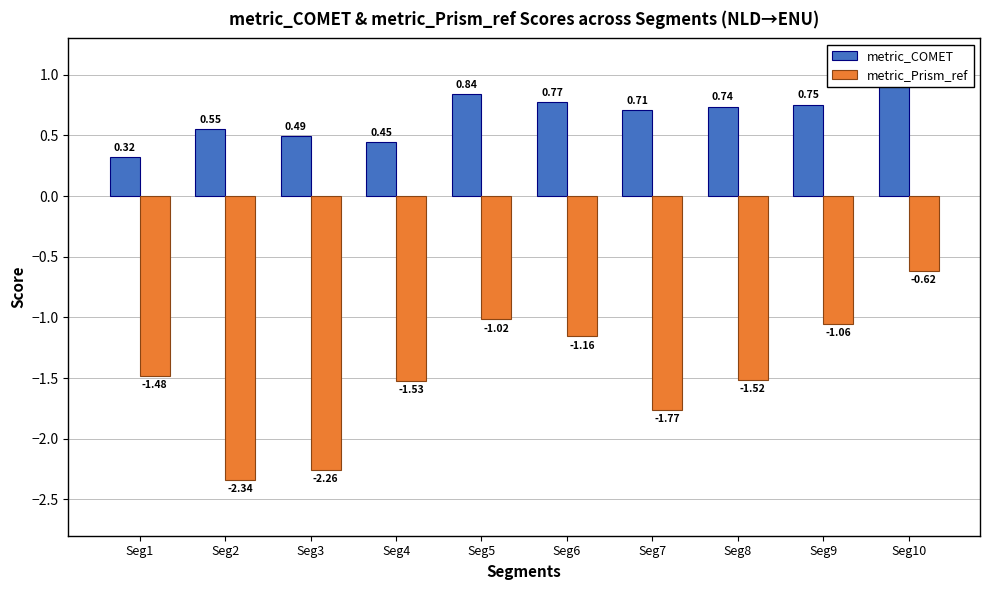

What is the value of the metric_Prism_ref bar at the 4th from the left?

-1.5